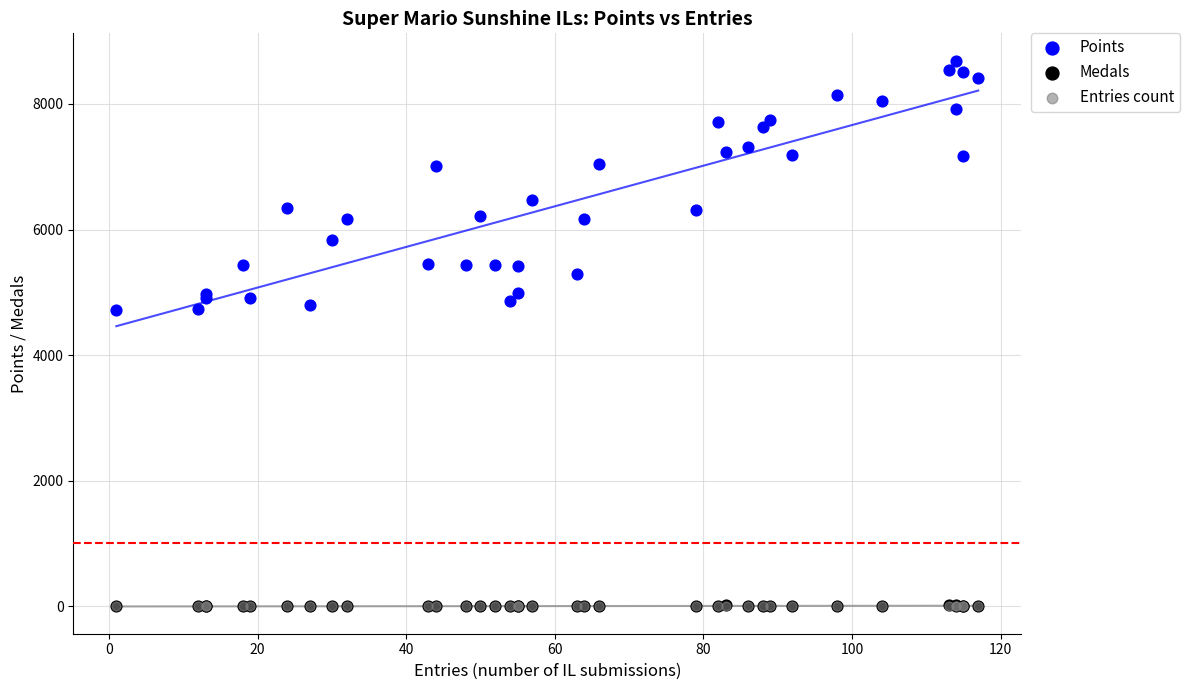

What are all the series names shown in the legend?

Points, Medals, Entries count